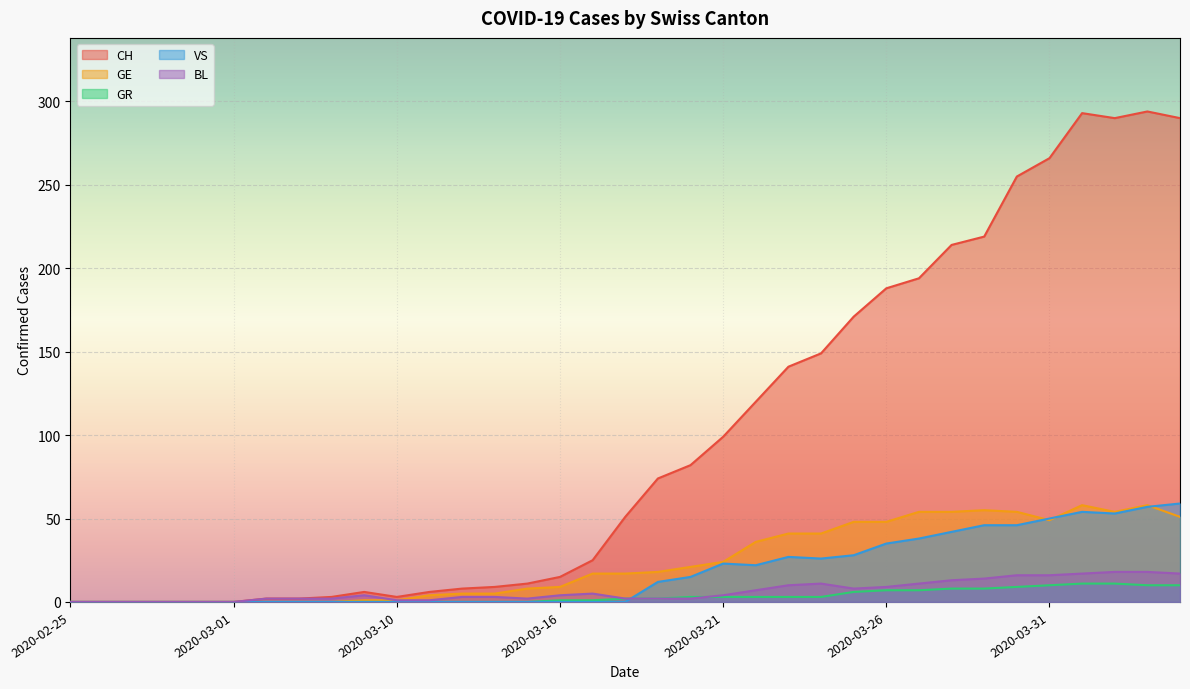

What is the value of the GR point at the 31st from the left?

10